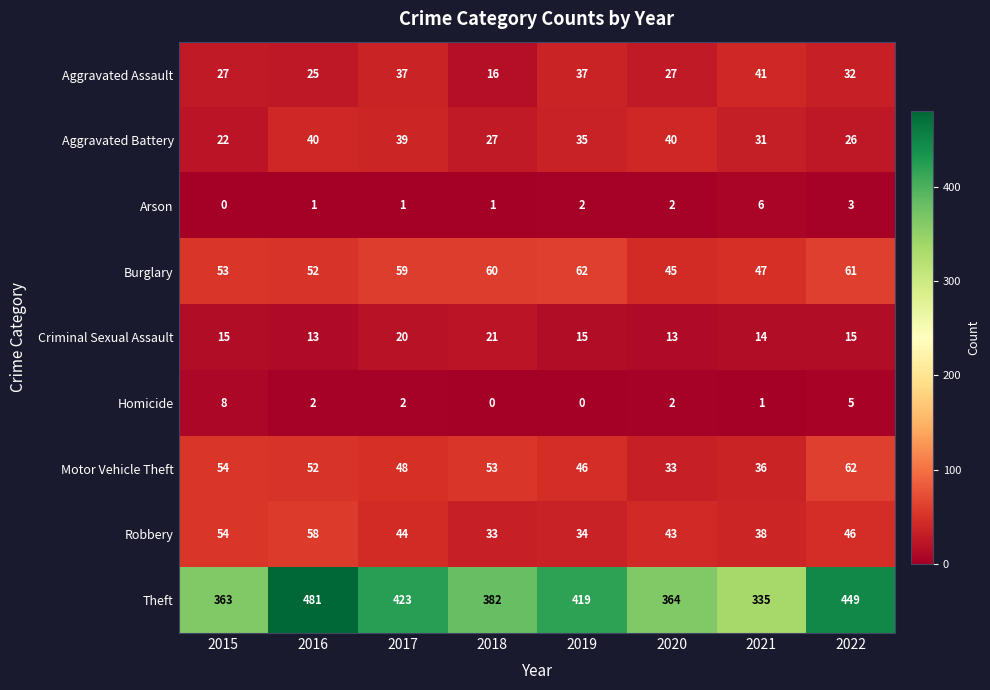

What is the difference between the maximum and minimum values in the Aggravated Assault series?

25